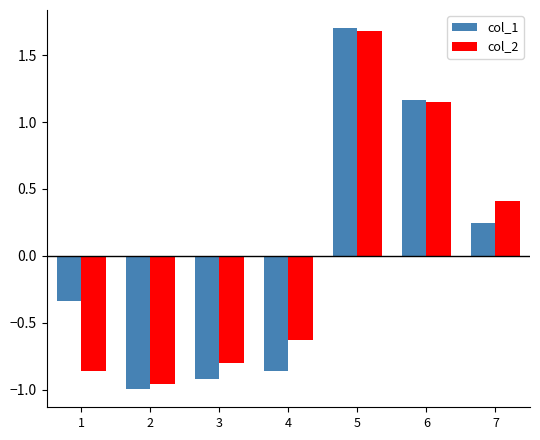

Between 1 and 4, which series saw the biggest shift?

col_1